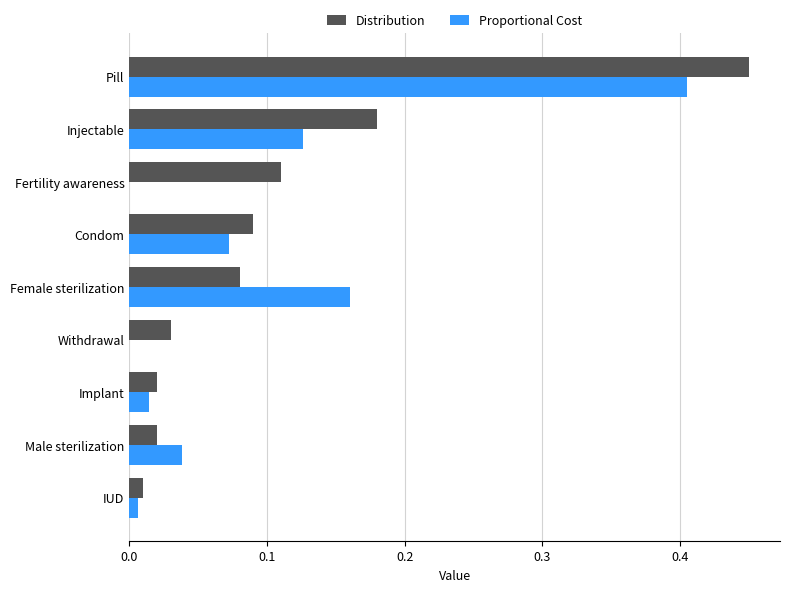

Is it true that Distribution equals 0.0 at Withdrawal?

True